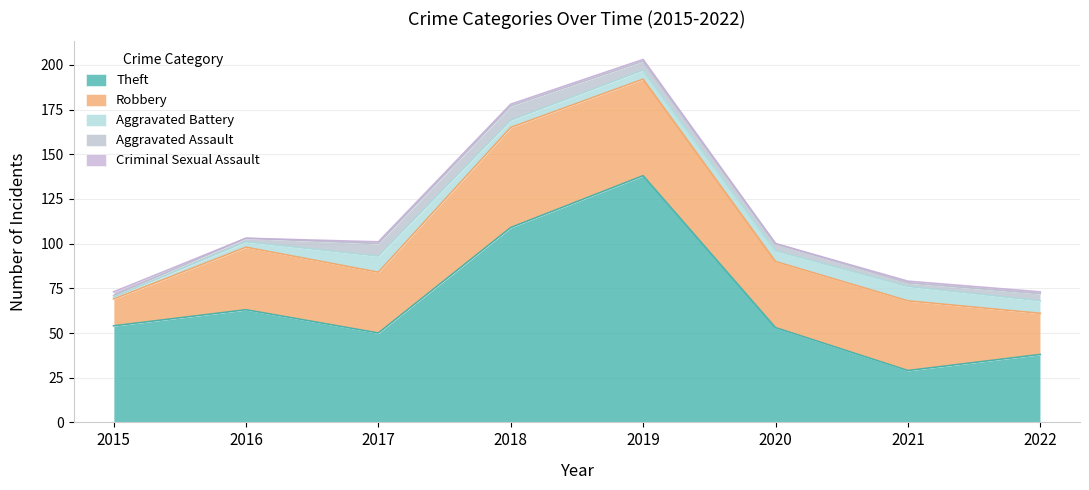

Count the Aggravated Assault values in the range 2 to 7.

6